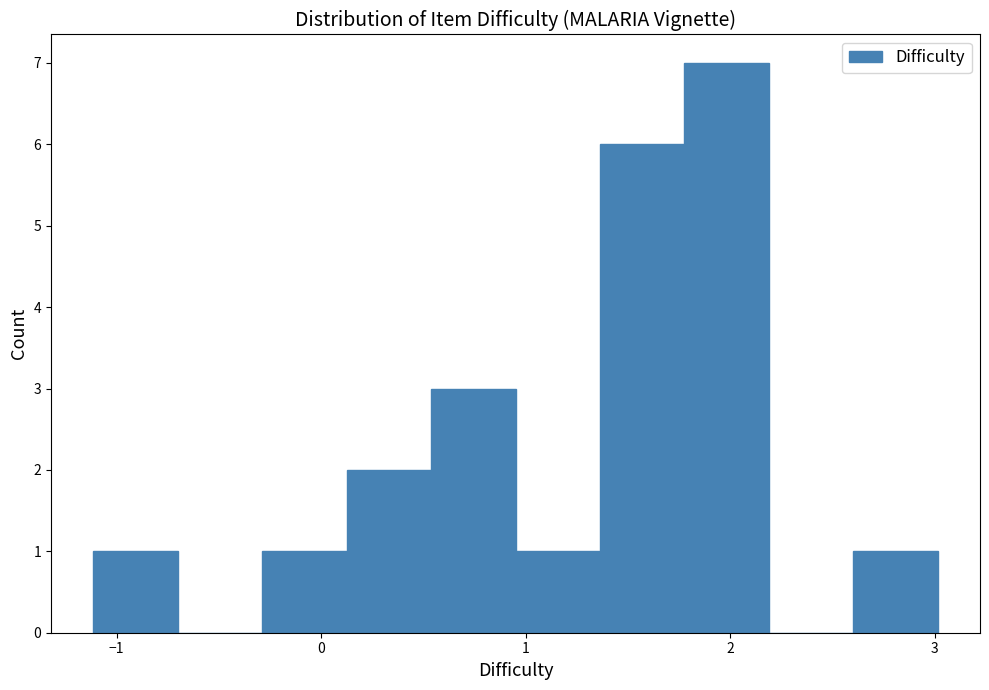

How tall is the bar that spans 1.0 to 1.4 on the x-axis? Neither the bar edges nor the heights are printed on the chart, so give them approximately, as read against the axes.

1